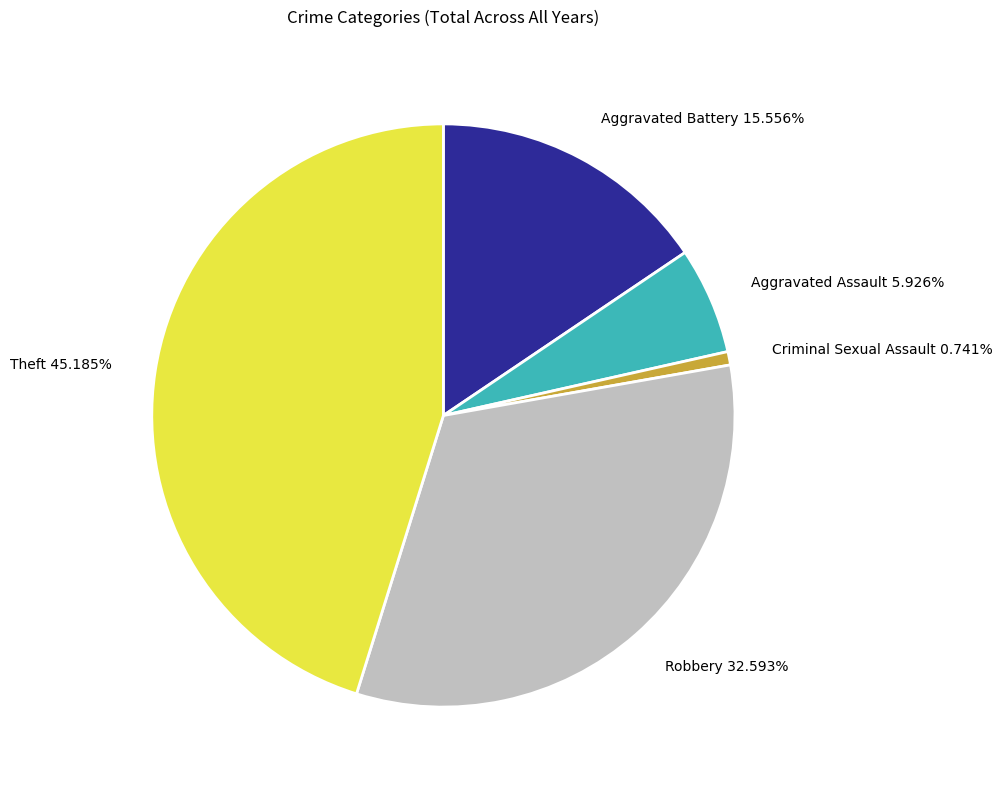

To the nearest percent, what is the difference between the Aggravated Assault and Robbery slice percentages?

27%